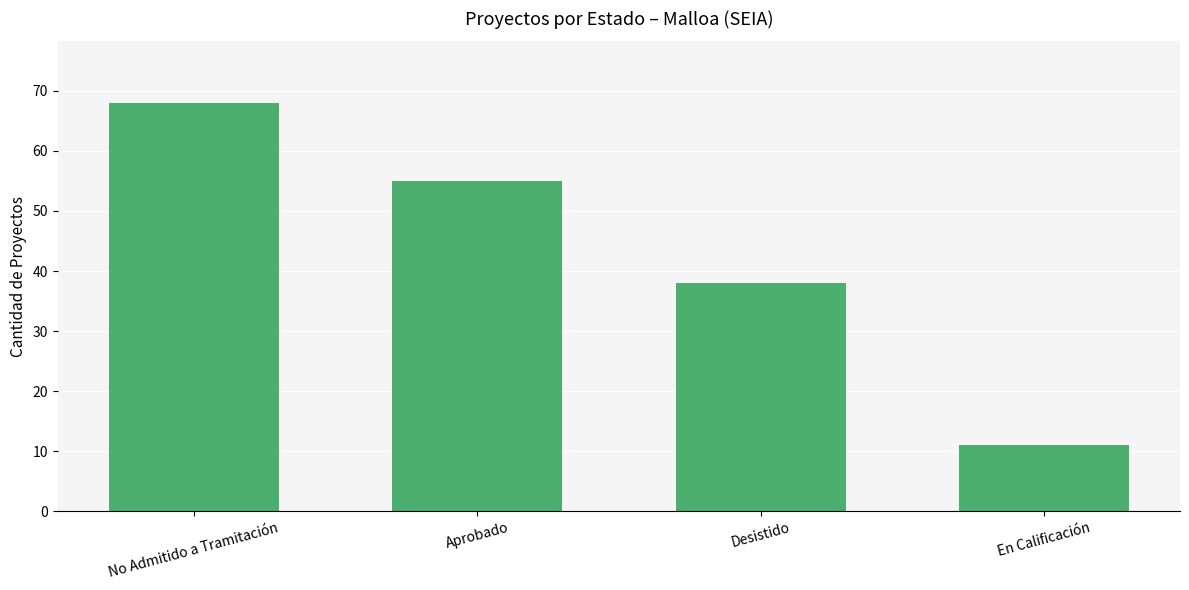

How many bars are there in total?

4